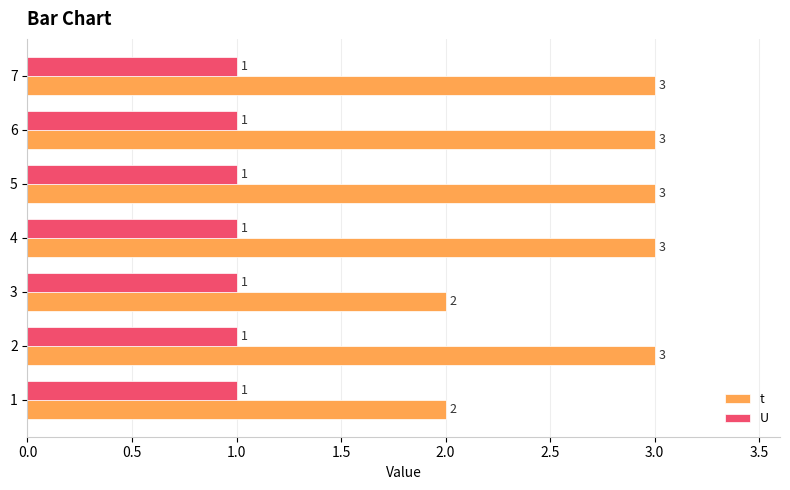

What is the sum of all t values?

19